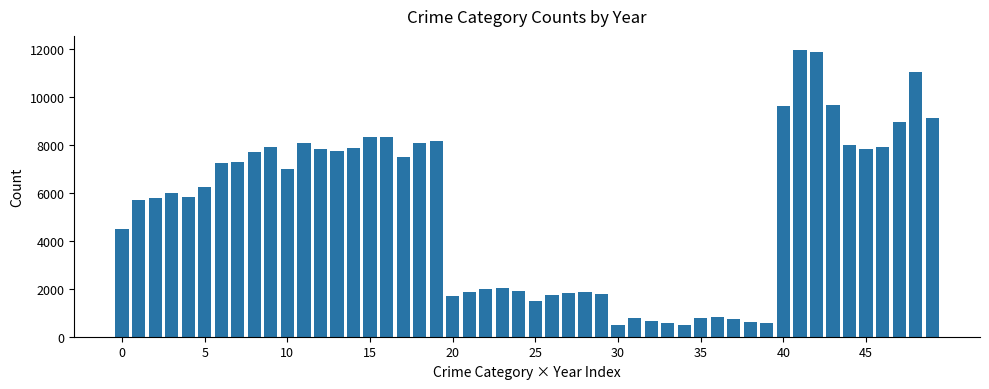

What is the sum of all values?

264115